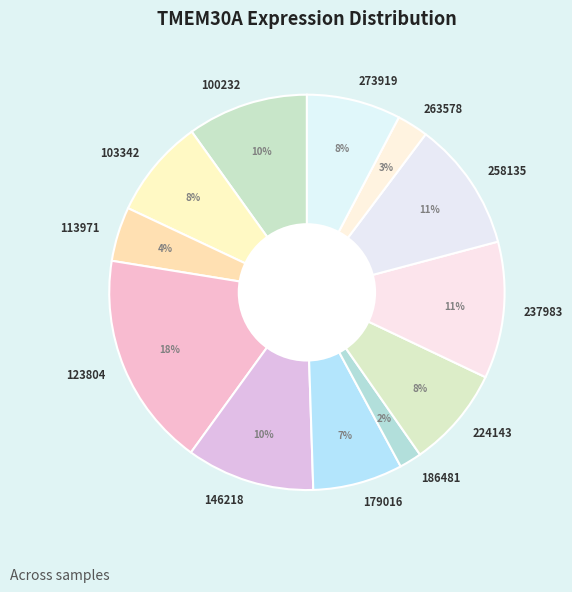

What is the largest slice in the pie chart?

123804